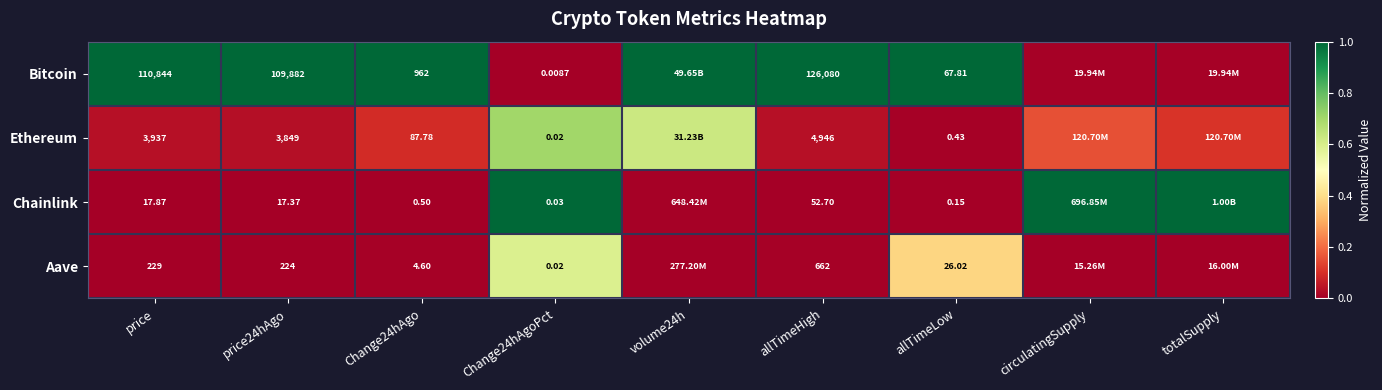

Rank the series at price from highest to lowest value.

Bitcoin, Ethereum, Aave, Chainlink